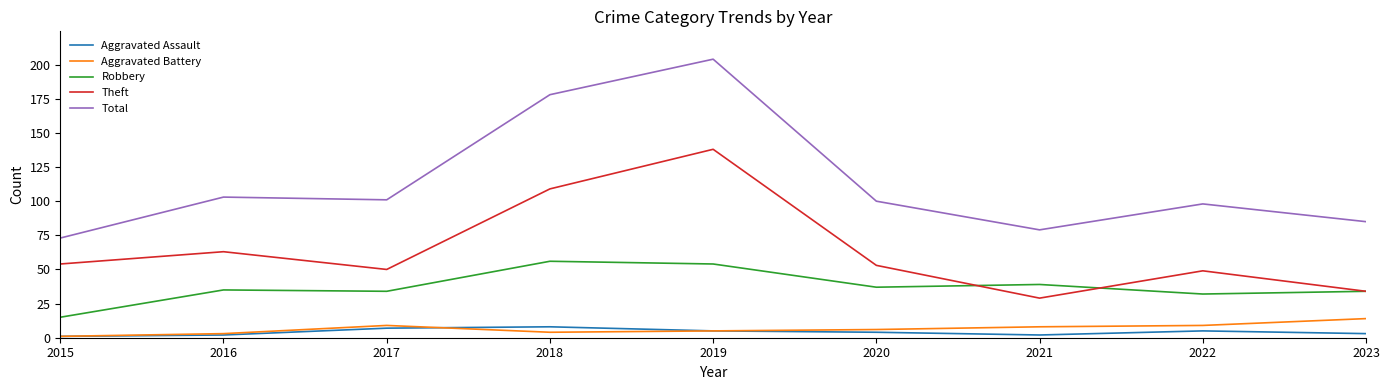

Is it true that Theft equals 49 at 2022?

True